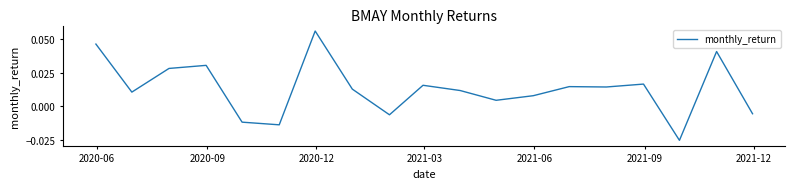

Does the chart have visible grid lines?

No